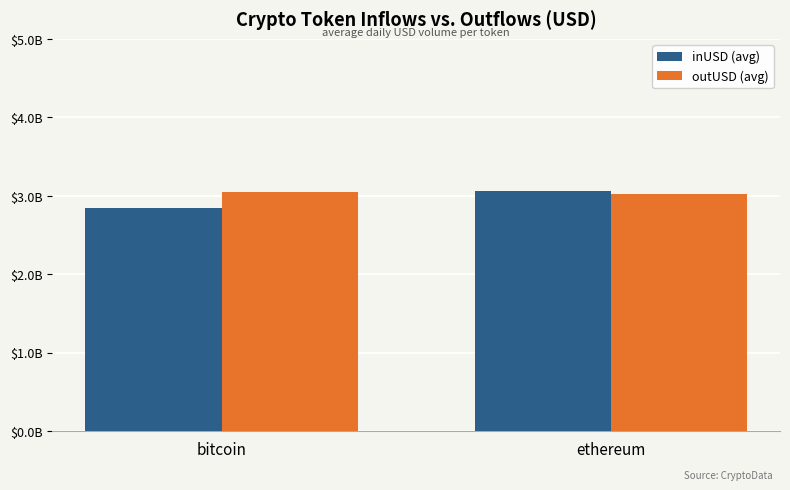

Rank the series by their average value, from highest to lowest.

outUSD (avg), inUSD (avg)